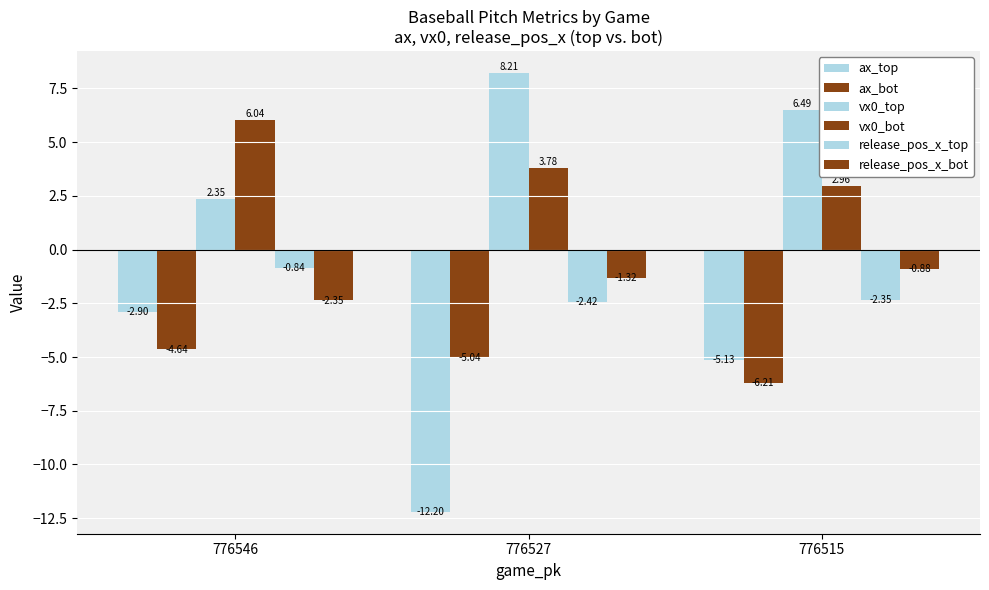

What is the difference between the highest and lowest values at 776515?

12.7